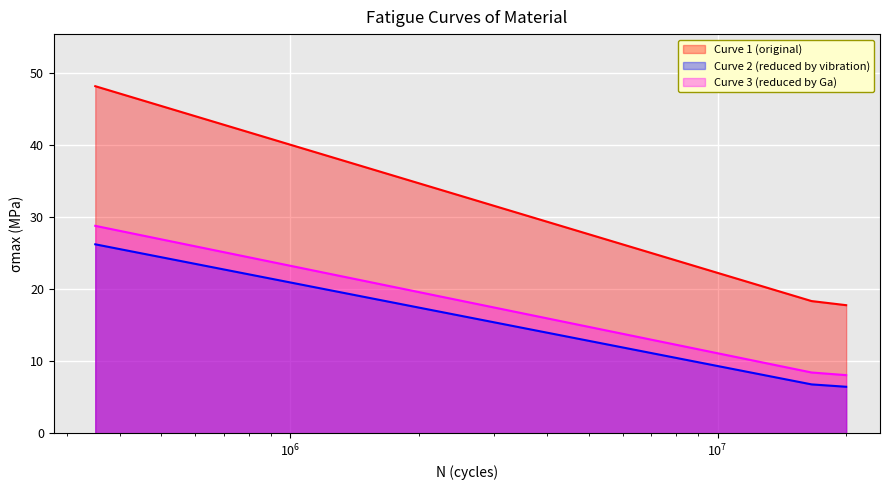

At 350000, list the series in order from smallest to largest.

Curve 2 (reduced by vibration), Curve 3 (reduced by Ga), Curve 1 (original)